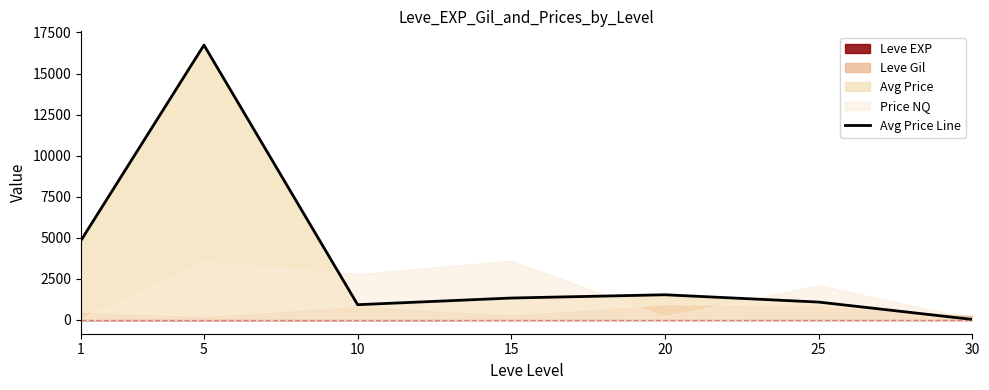

True or false: the data has more than 1 interior local peaks.

True